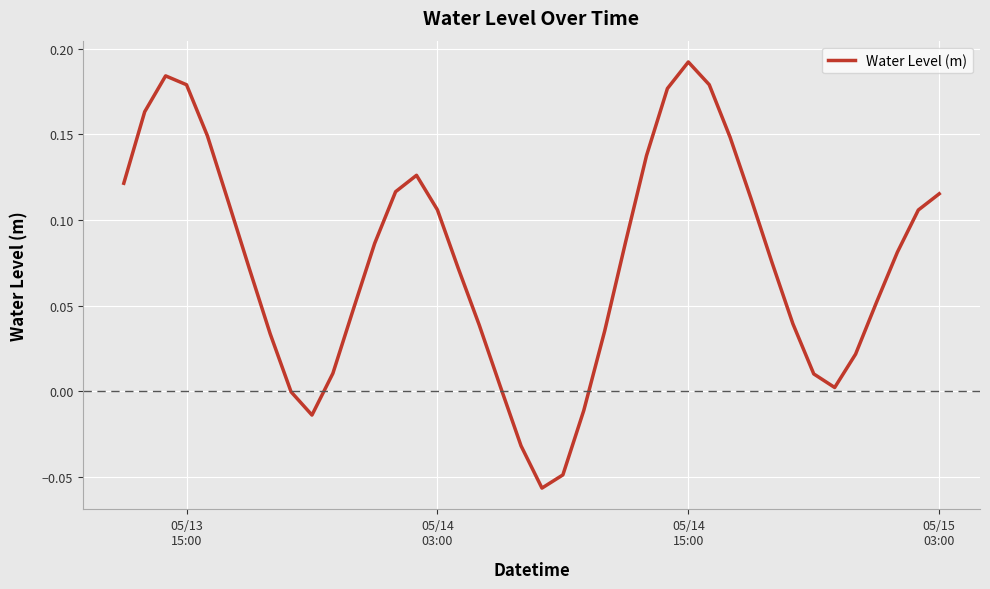

Is this an area chart (filled region under the line)?

No